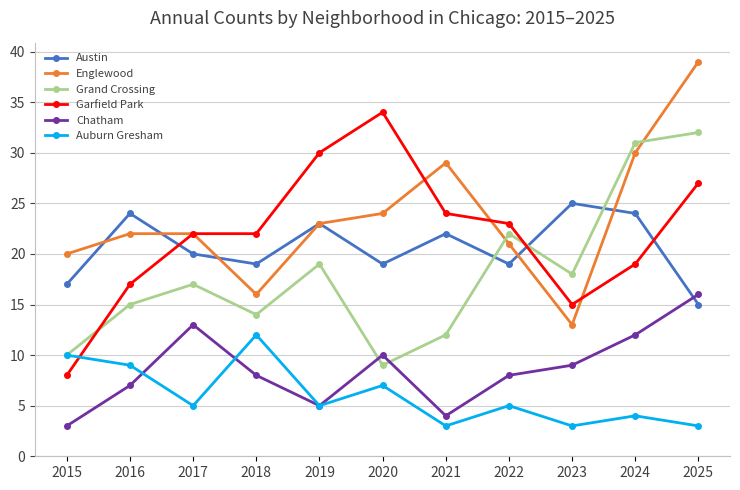

At which category is the sum across all series the highest?

2025